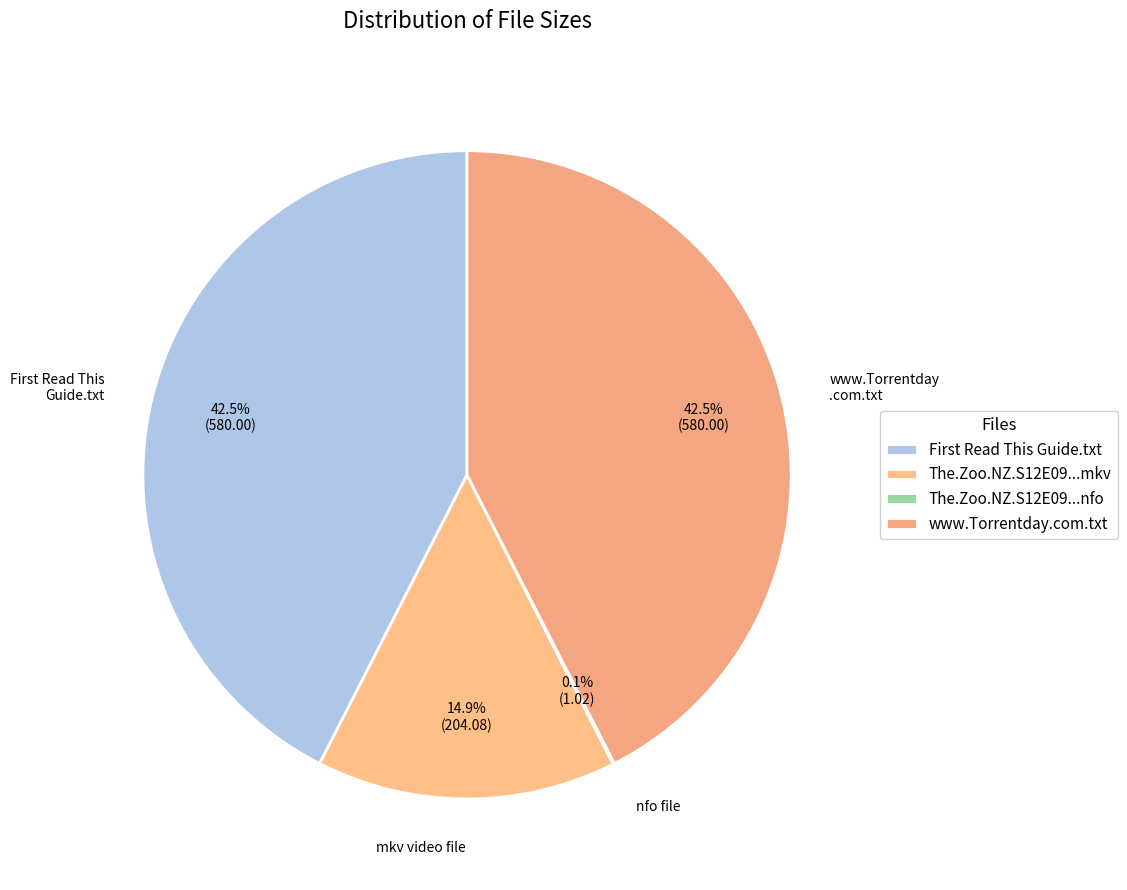

To the nearest percent, what percentage of the pie is www.Torrentday.com.txt?

42%